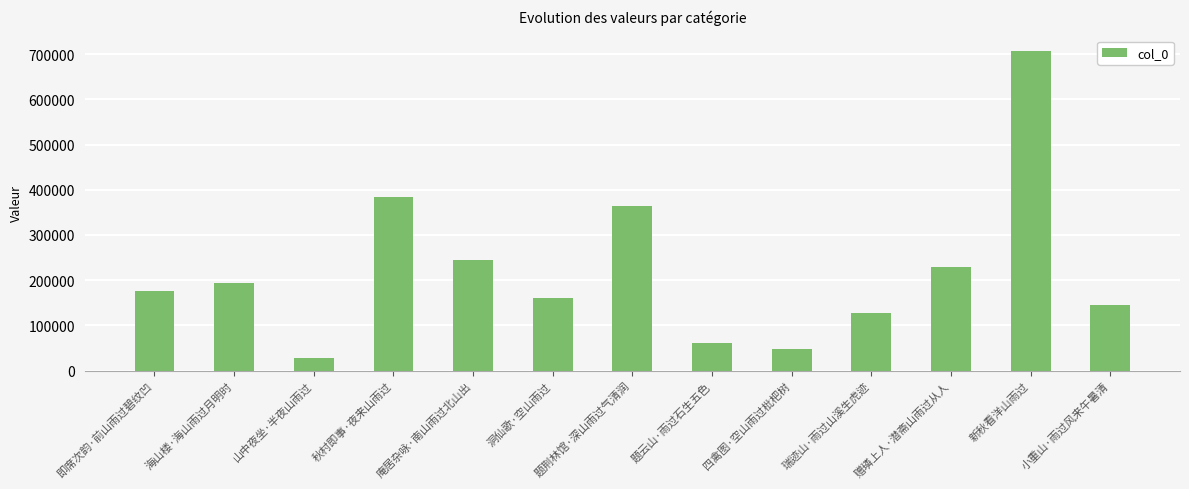

What is the maximum value shown in the chart?

706126